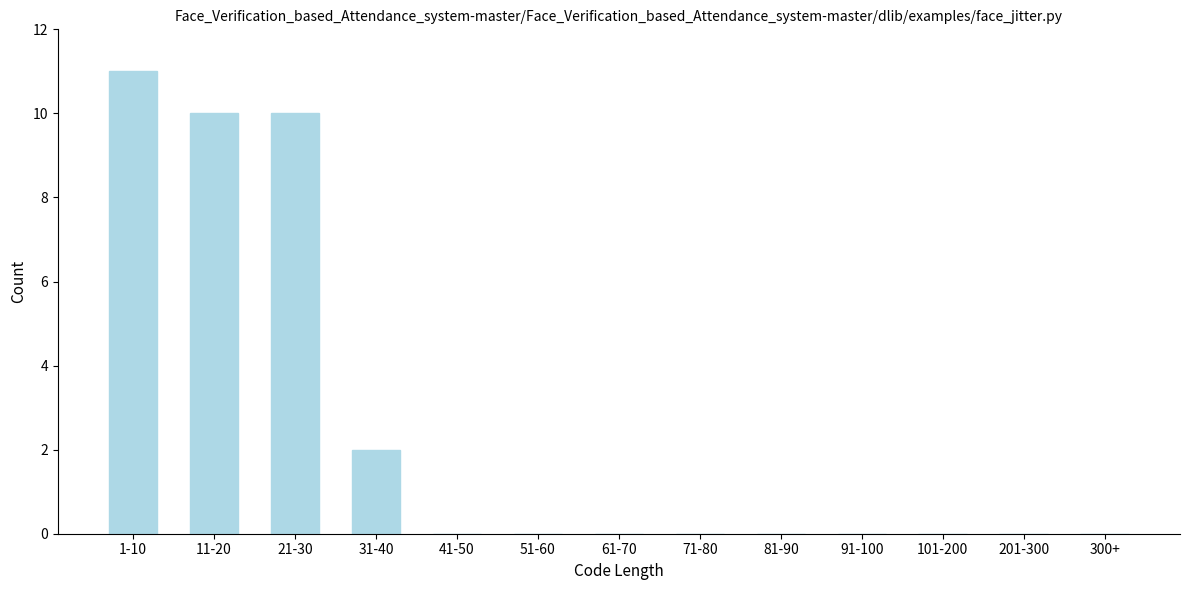

Reading right to left, list all the values displayed in this chart.

300+=0	201-300=0	101-200=0	91-100=0	81-90=0	71-80=0	61-70=0	51-60=0	41-50=0	31-40=2	21-30=10	11-20=10	1-10=11